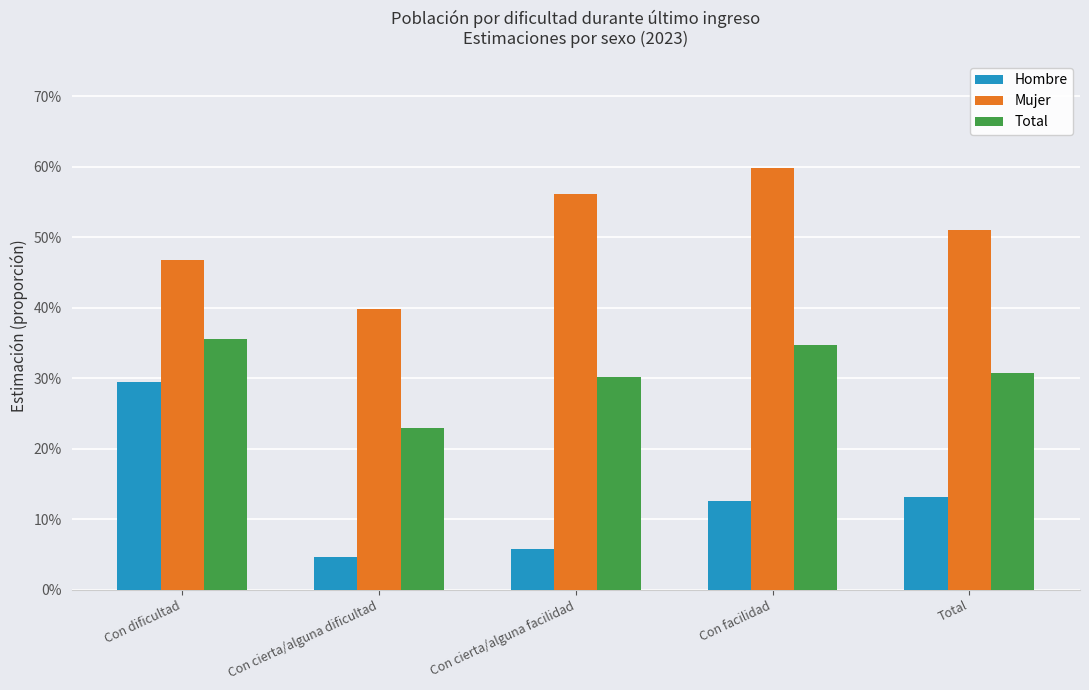

Does the chart contain any negative values?

No